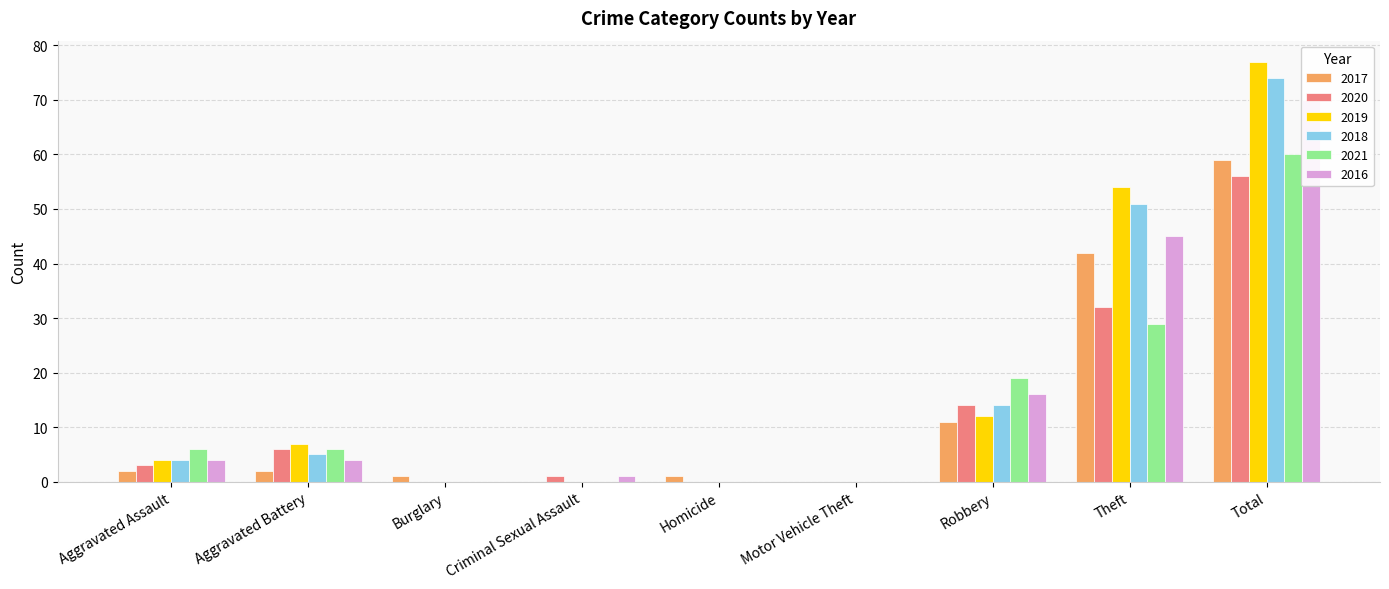

Read the 2018 value at Robbery, to the nearest 5.

15